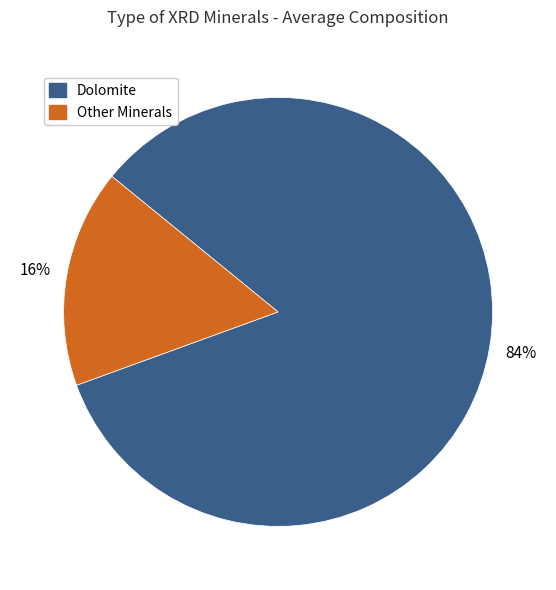

To the nearest percent, what is the average slice percentage?

50%